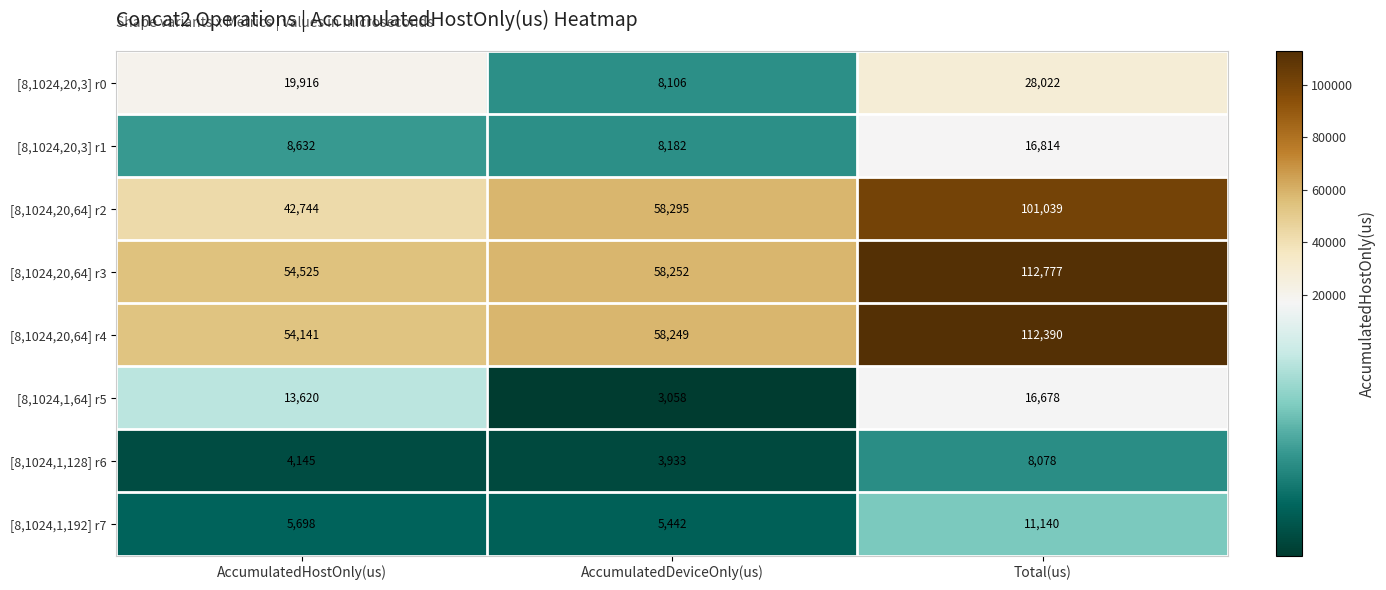

Reading right to left, list all the values displayed in this chart.

[8,1024,20,3] r0: 28022	8106	19916
[8,1024,20,3] r1: 16814	8182	8632
[8,1024,20,64] r2: 101039	58295	42744
[8,1024,20,64] r3: 112777	58252	54525
[8,1024,20,64] r4: 112390	58249	54141
[8,1024,1,64] r5: 16678	3058	13620
[8,1024,1,128] r6: 8078	3933	4145
[8,1024,1,192] r7: 11140	5442	5698